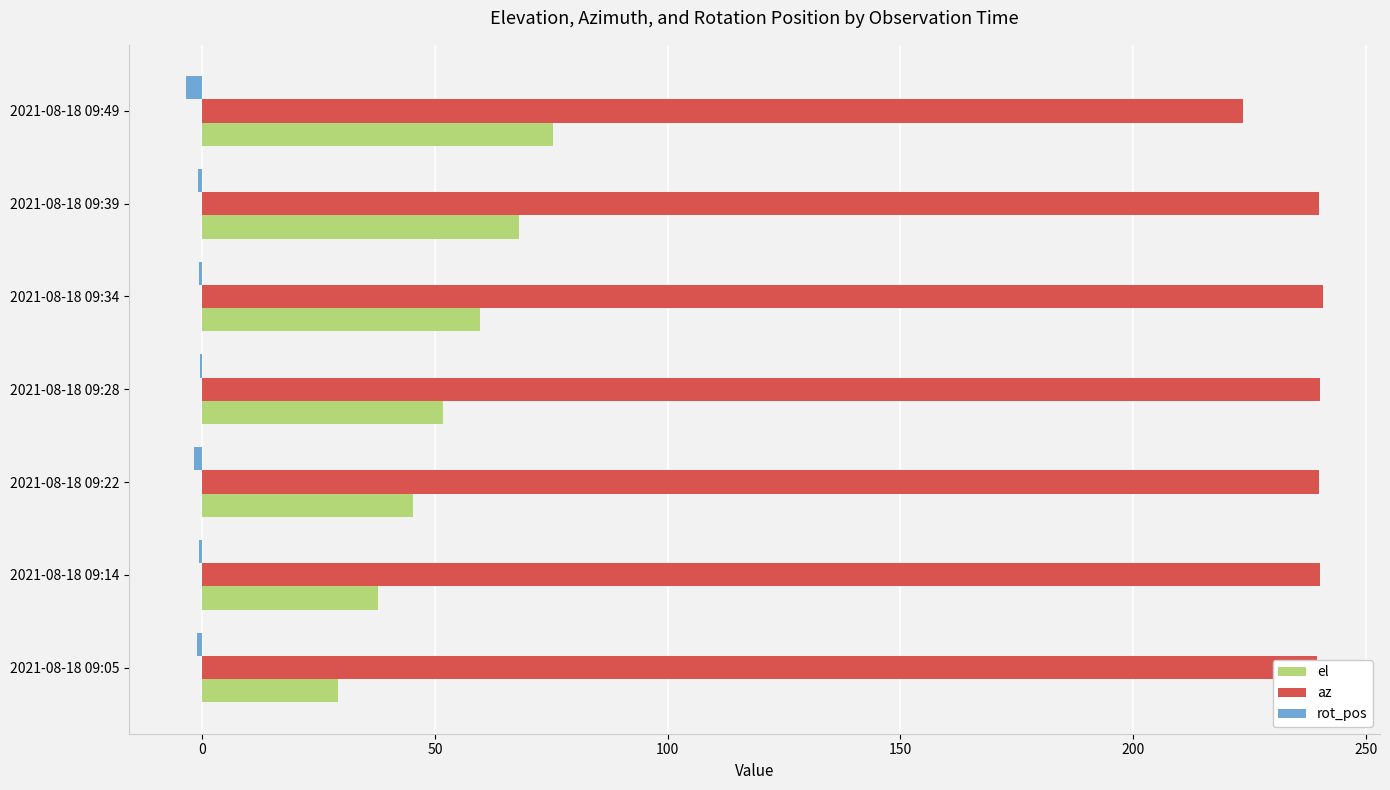

Is the value of el at 2021-08-18 09:39 greater than the value of rot_pos at 2021-08-18 09:49?

Yes